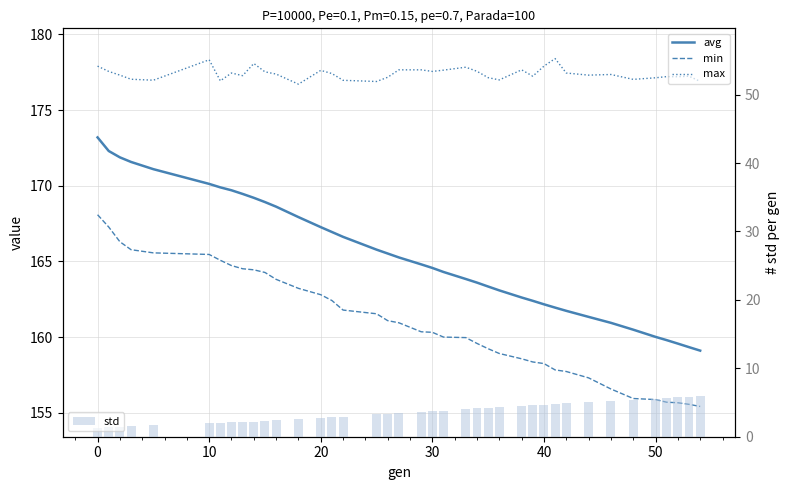

How many groups of bars are there?

39